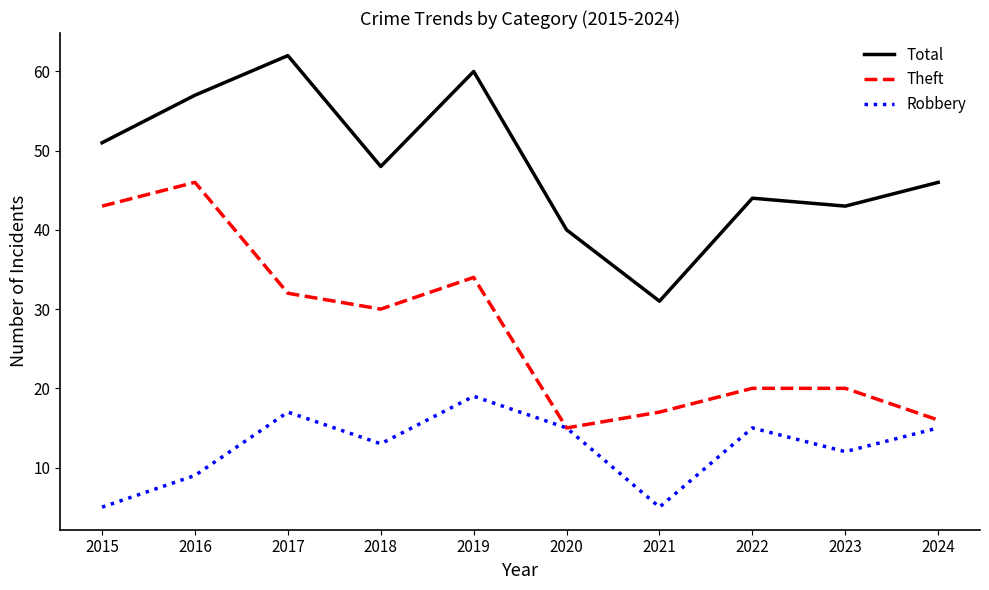

At which label does Total reach its minimum?

2021